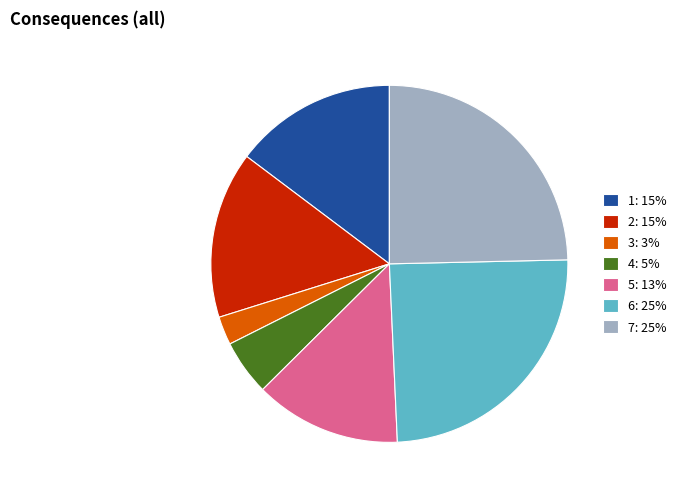

The 4: 5% slice represents 16% of the pie. True or false?

False